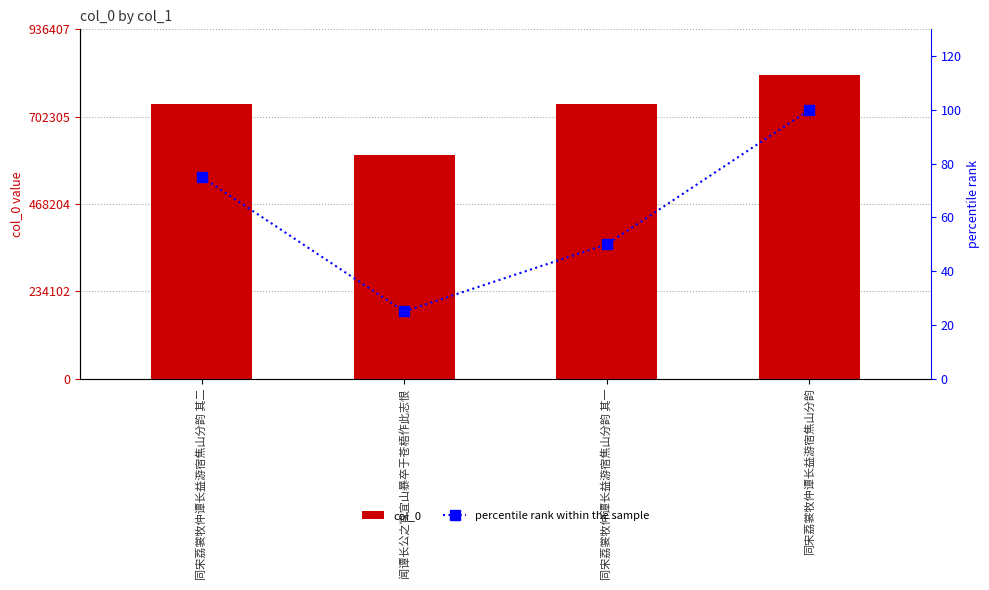

How many data points in percentile rank within the sample are above 75?

1